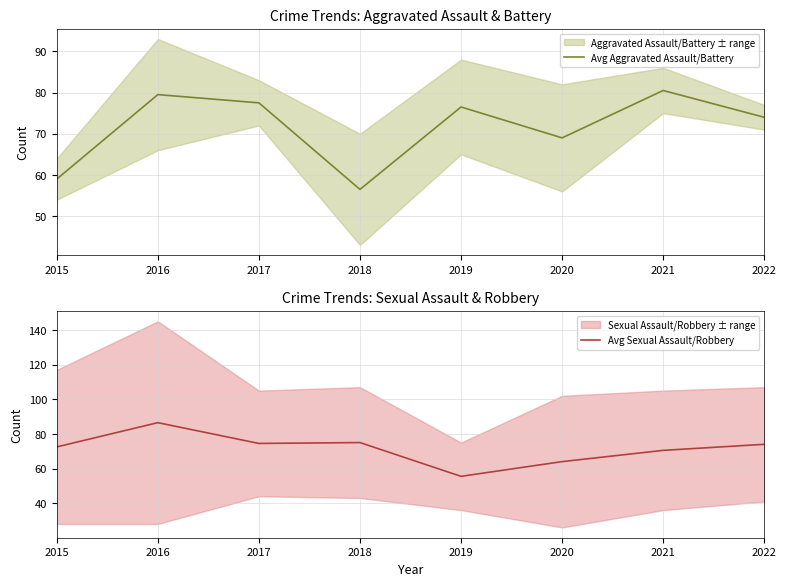

List the labels in order of Avg Aggravated Assault/Battery value, largest first.

2021, 2016, 2017, 2019, 2022, 2020, 2015, 2018